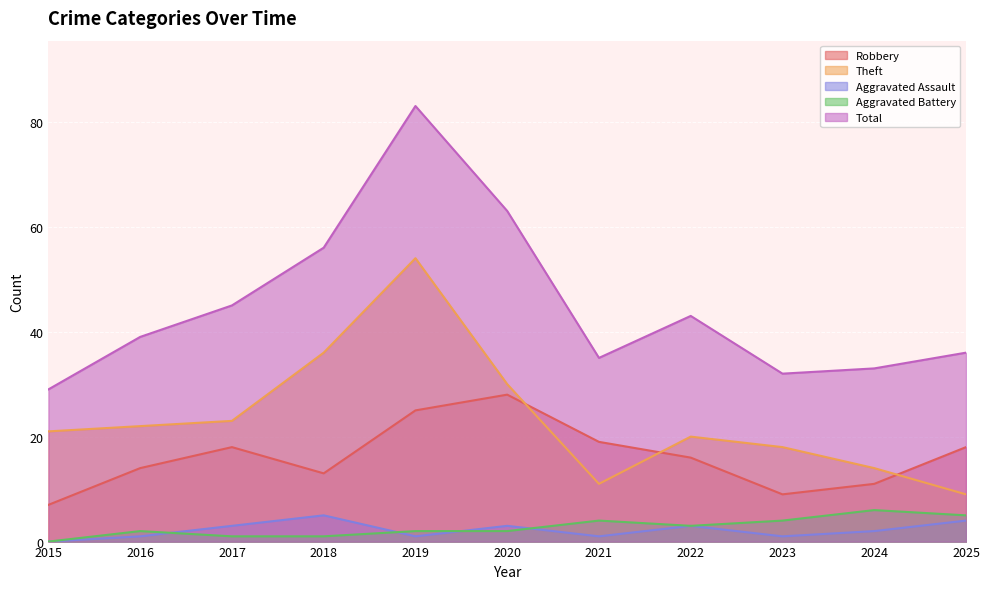

Where does the Total series first go above 39?

2017